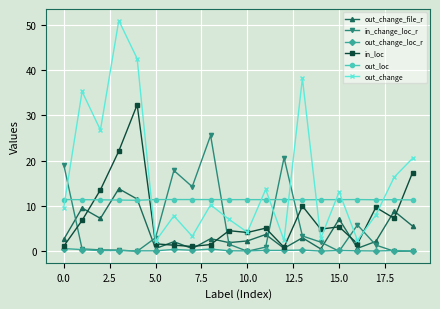

What is the maximum value for out_change?

50.9